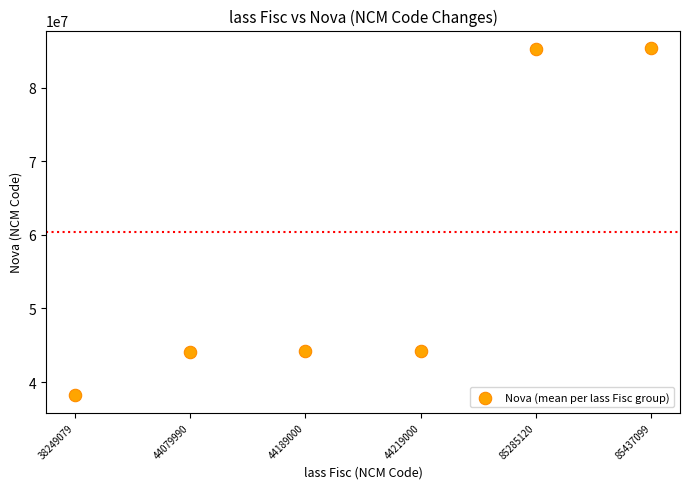

What is the range of Y values (max minus min)?

47145021